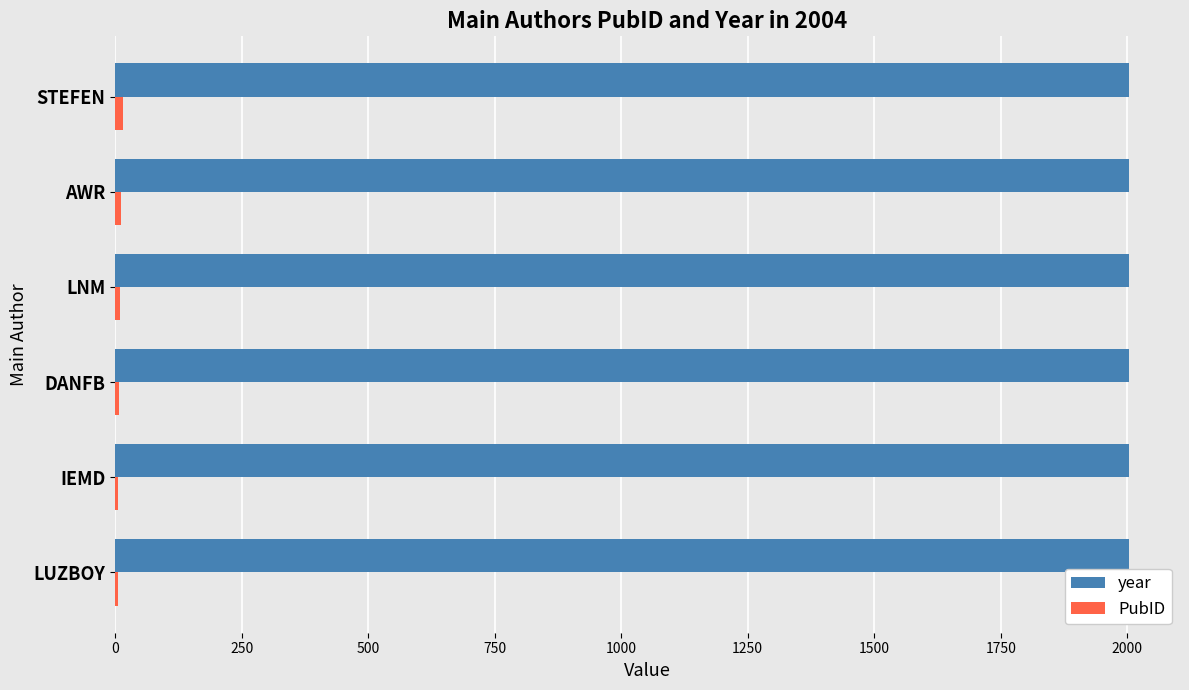

True or false: year has a value of 3603 at LNM.

False